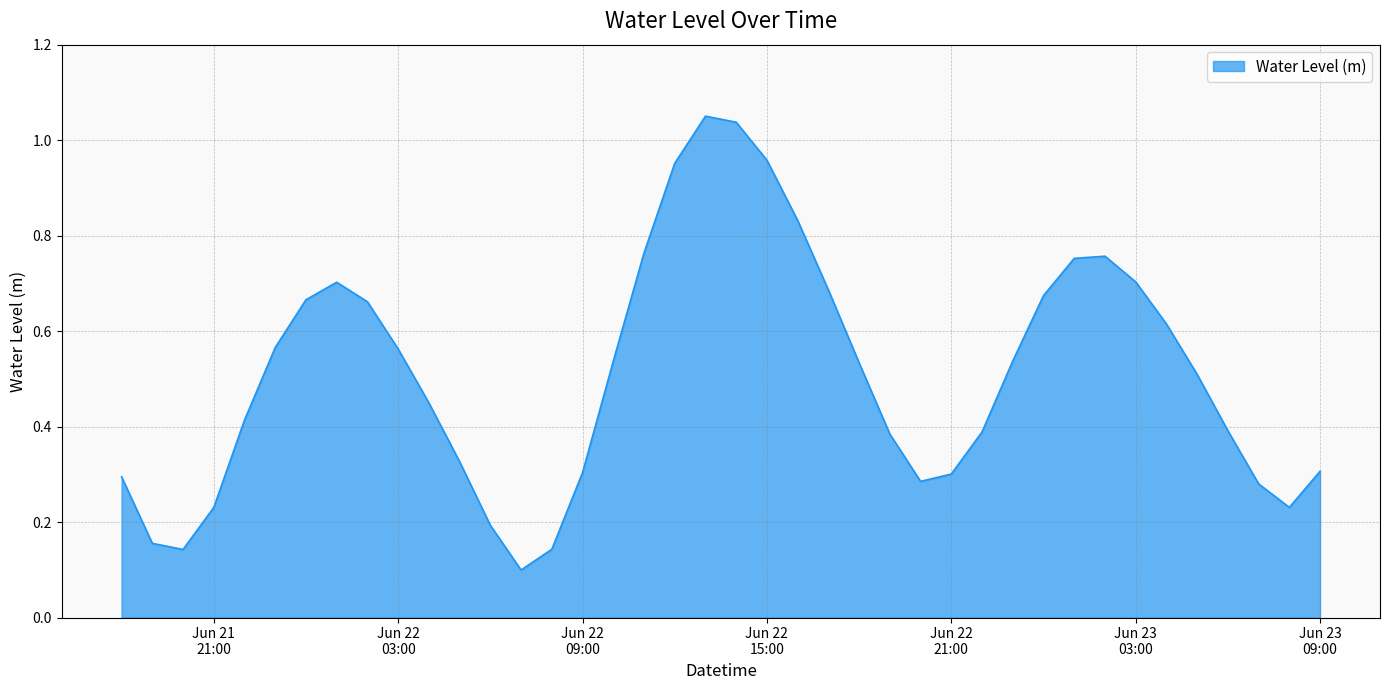

Where is the first local minimum?

2023-06-21 20:00:00